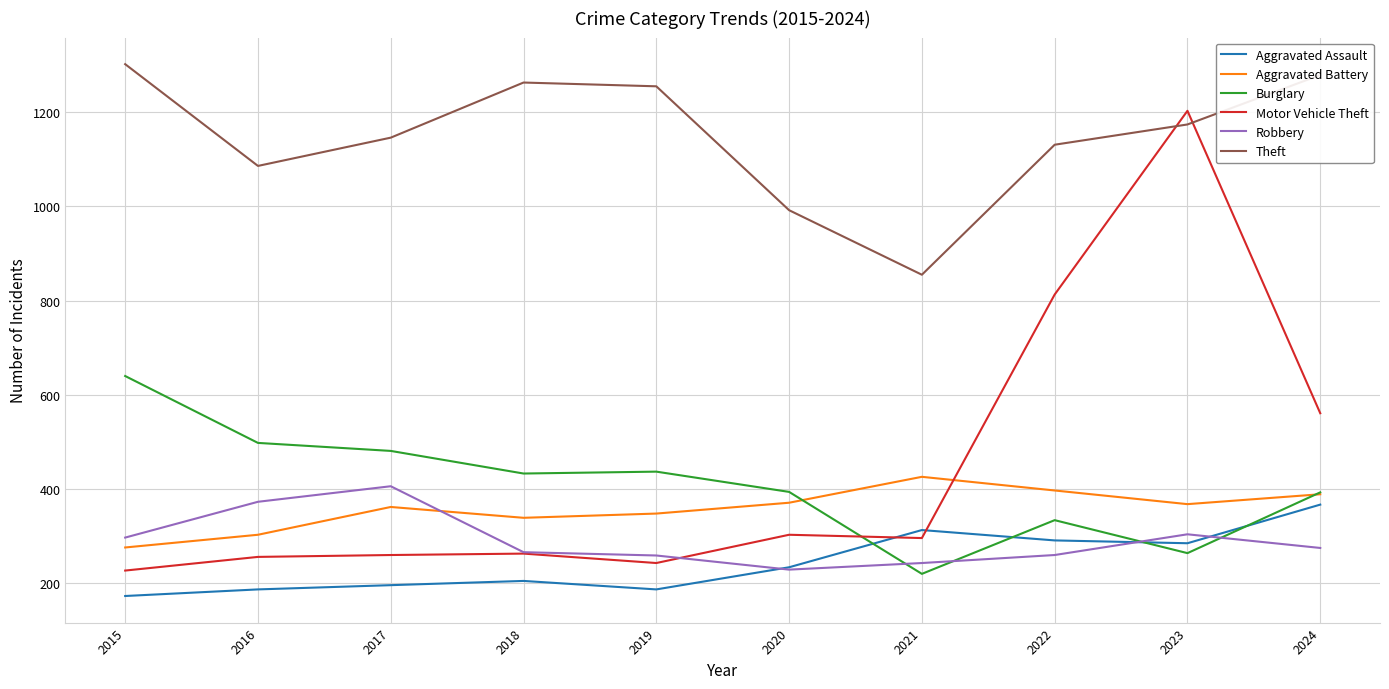

Which category has the lowest value across all series?

2015